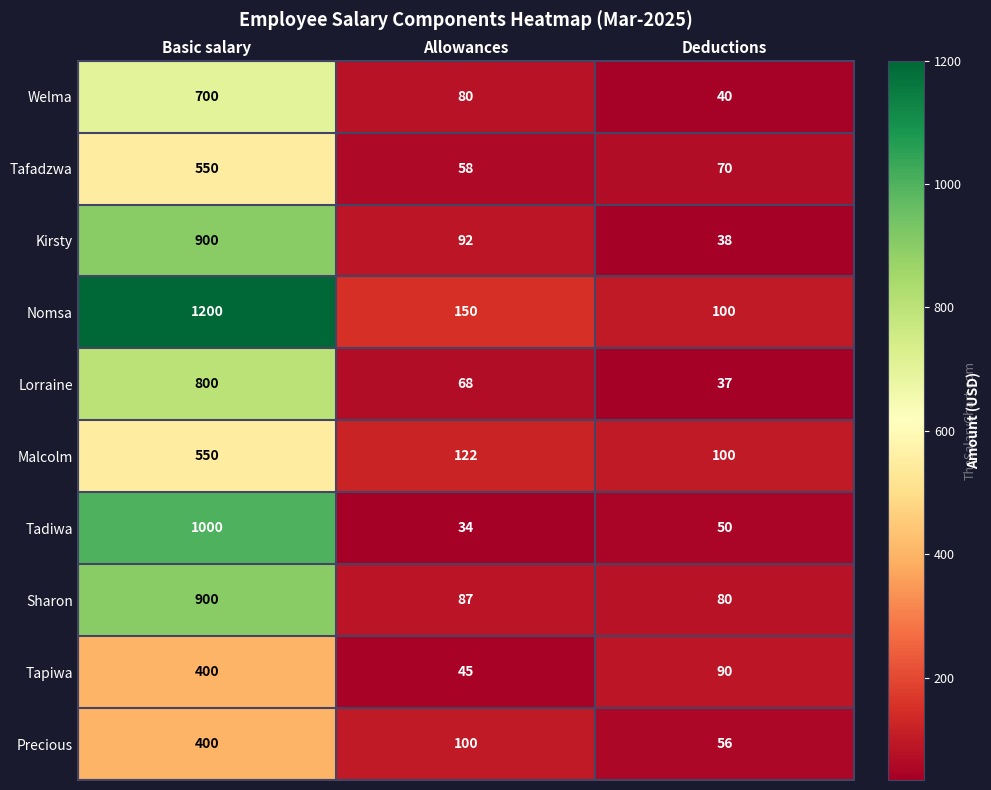

The value of Nomsa at Allowances is 150. True or false?

True